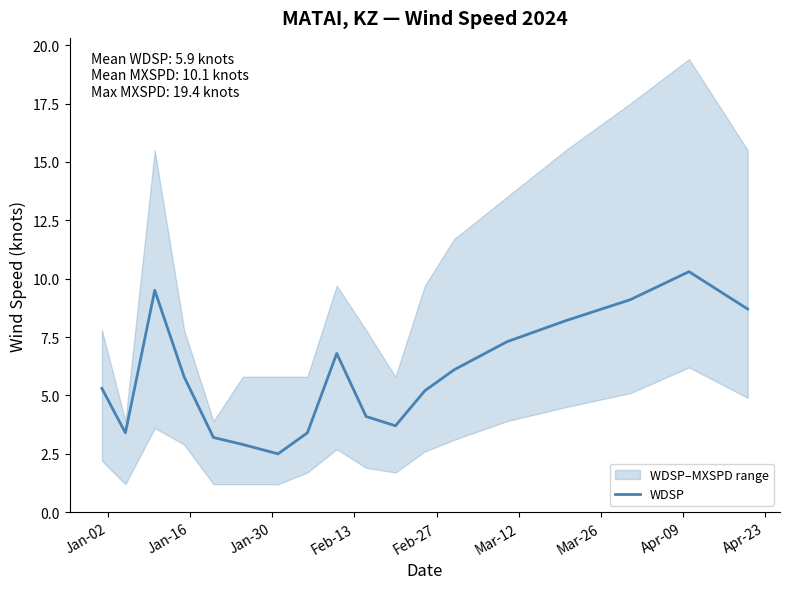

Does the chart have visible grid lines?

No